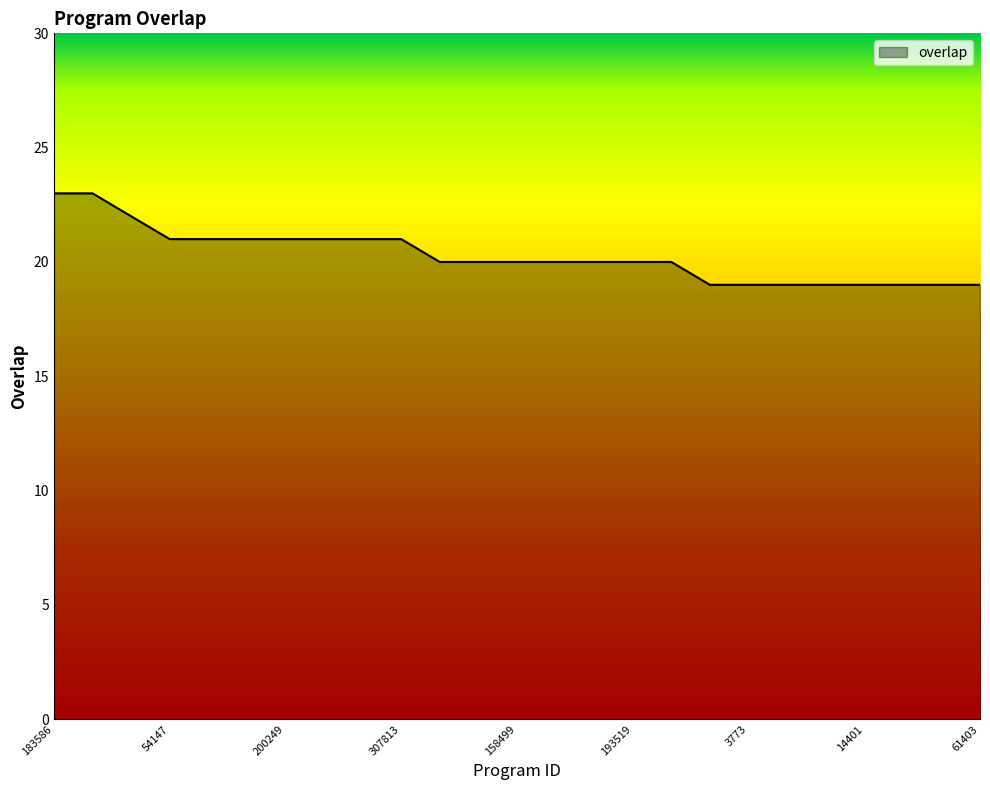

What is the average value?

20